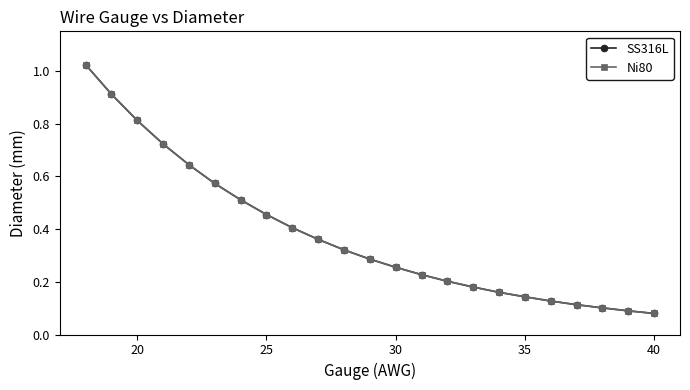

Does the chart have visible grid lines?

No